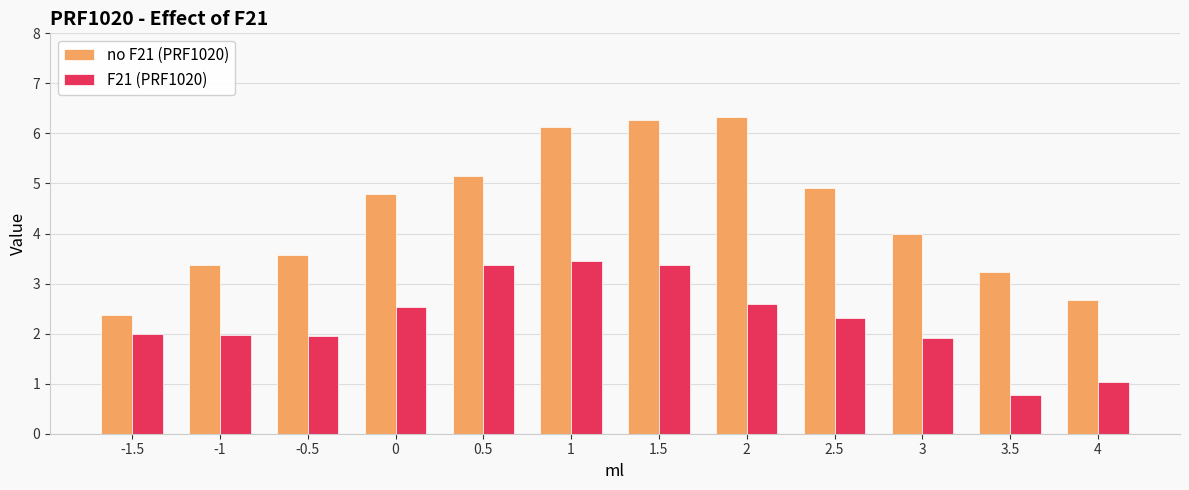

Which series has the largest total across all categories?

no F21 (PRF1020)